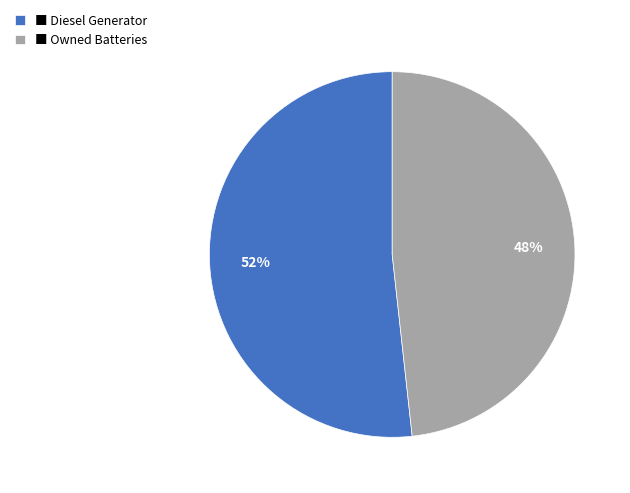

Count the number of slices in the pie.

2